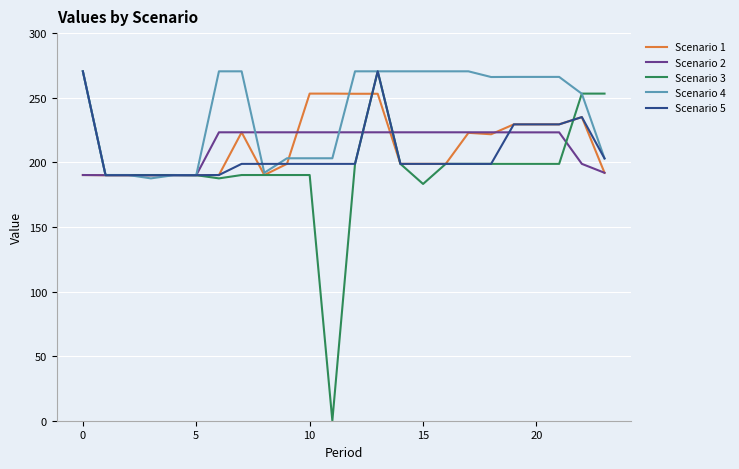

What is the greatest value displayed?

270.4